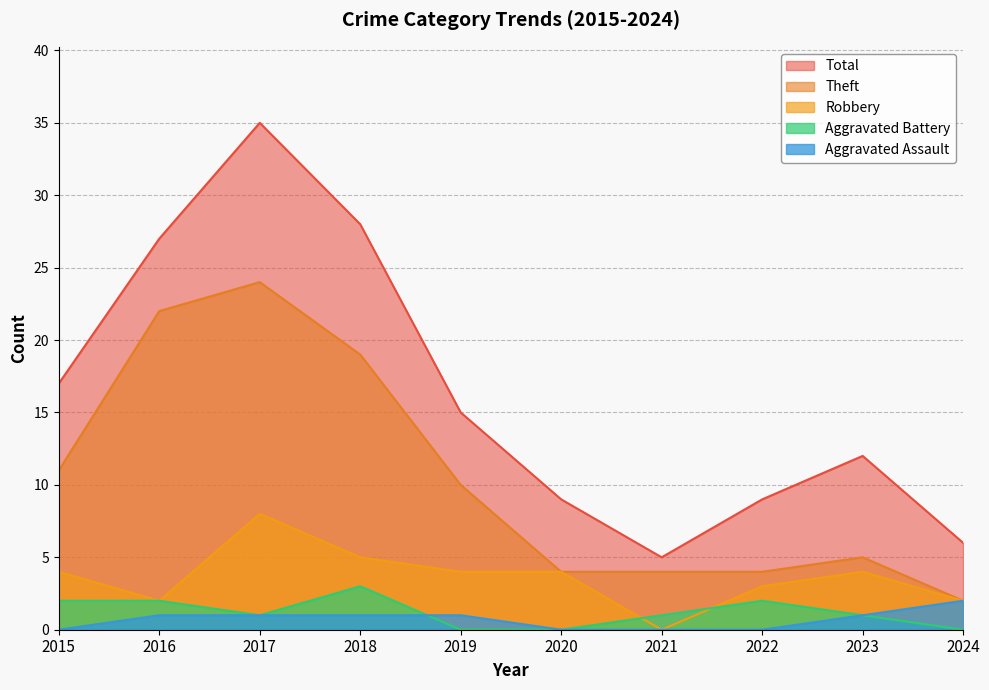

At which category is the sum across all series the highest?

2017